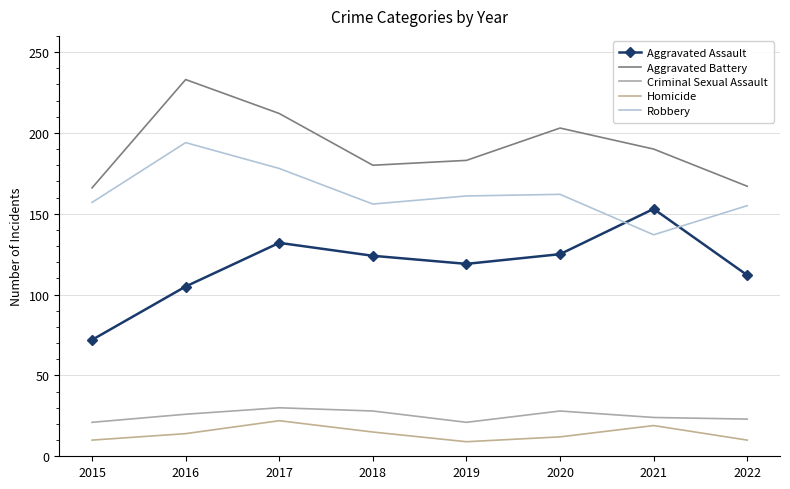

At how many categories does at least one series exceed 200?

3